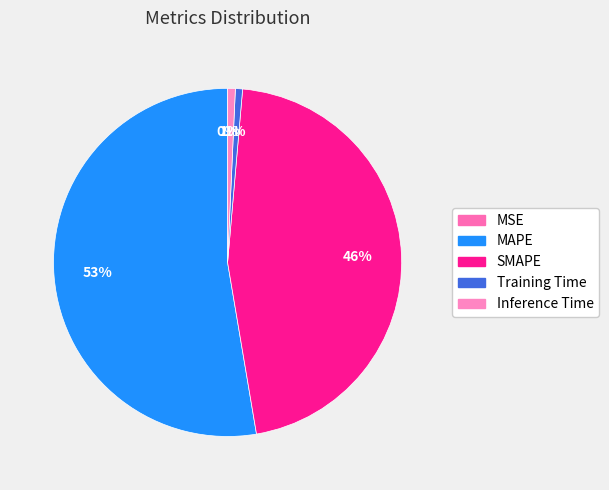

Between MSE and Inference Time, which is larger?

Inference Time